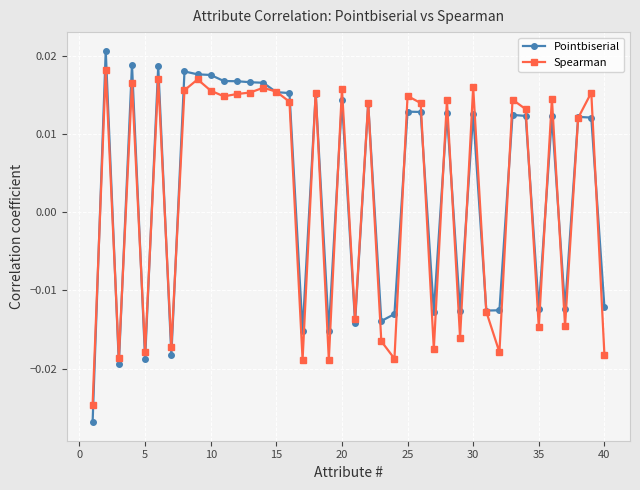

Rank the series by their maximum value, from highest to lowest.

Pointbiserial, Spearman